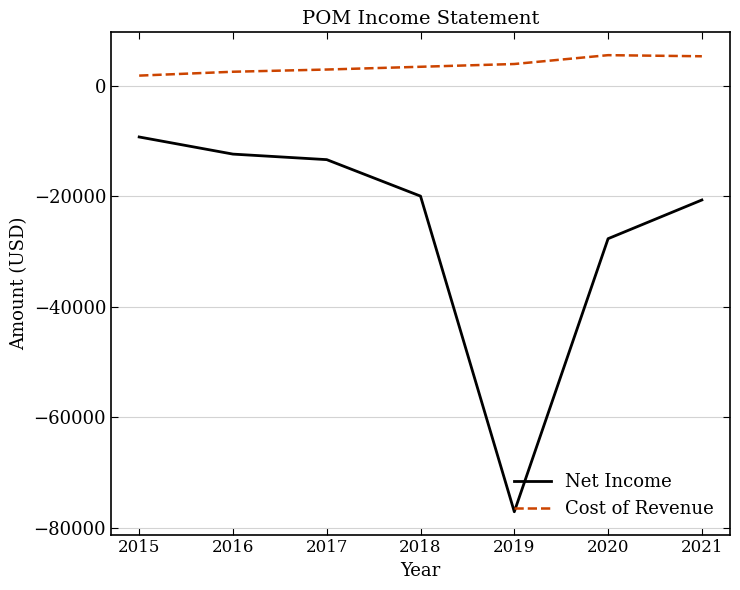

List the series in order of their overall mean, highest first.

Cost of Revenue, Net Income